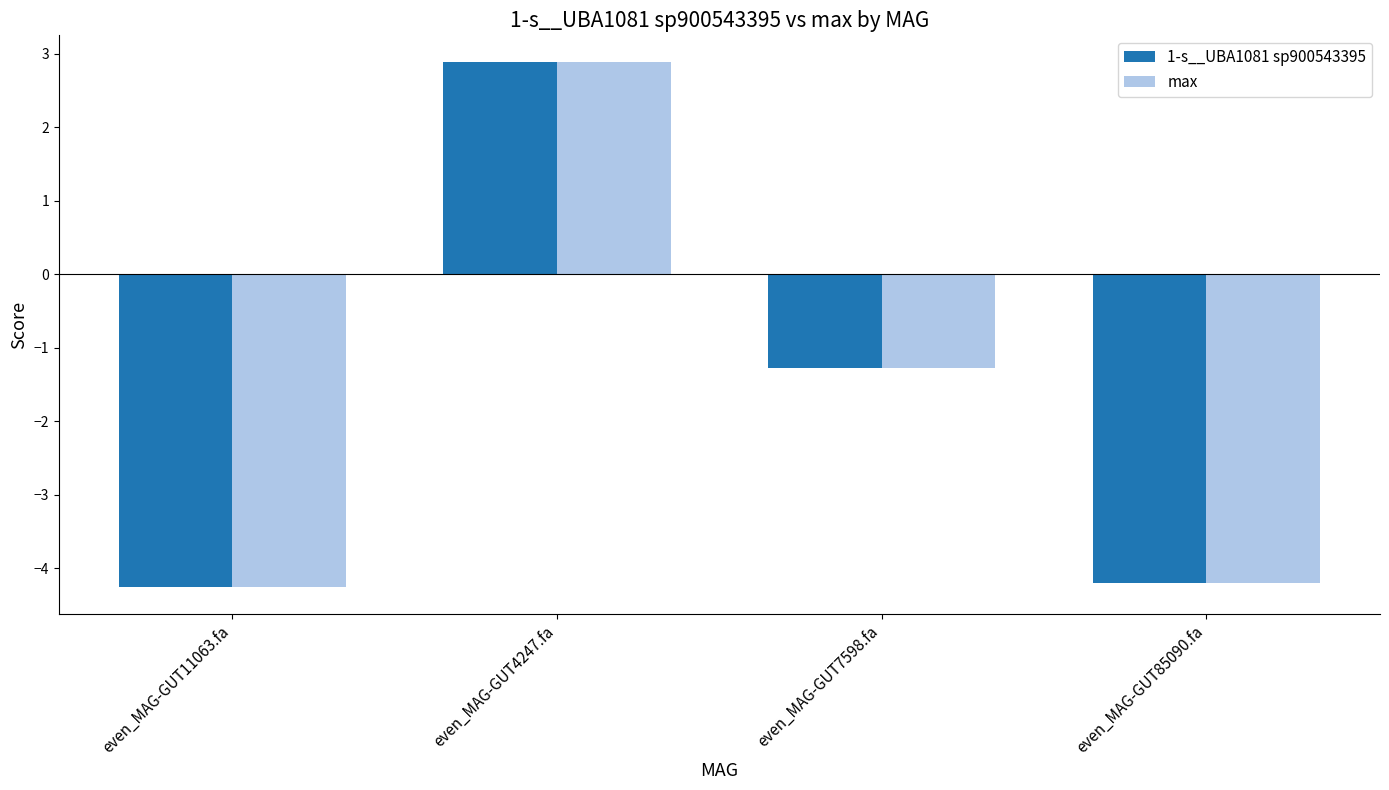

True or false: 1-s__UBA1081 sp900543395 has a value of -1.3 at even_MAG-GUT7598.fa.

True